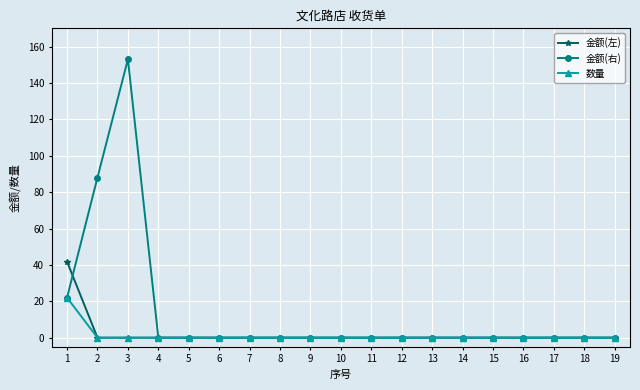

What is the highest value of the 金额(左) series?

41.8